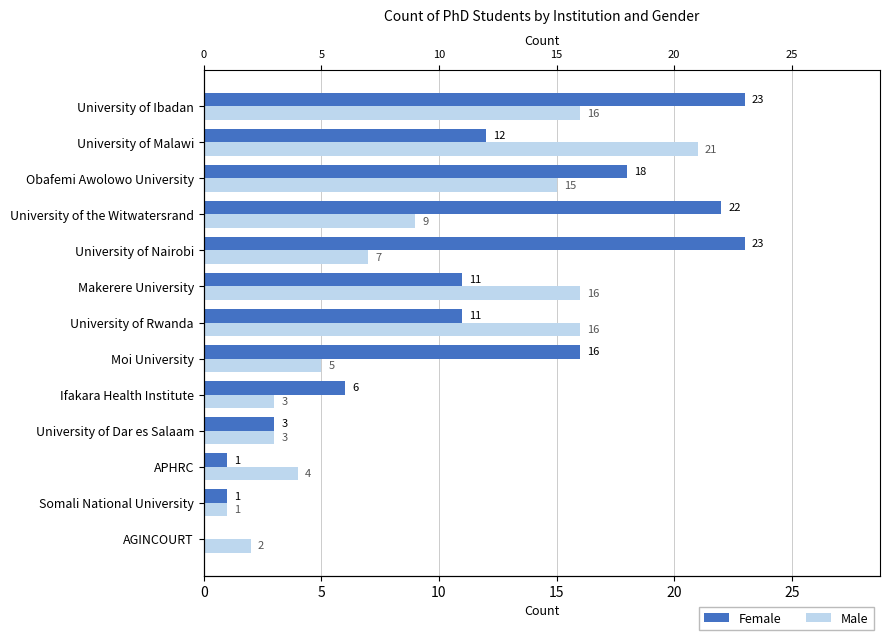

List the series in order of their peak value, lowest first.

Male, Female